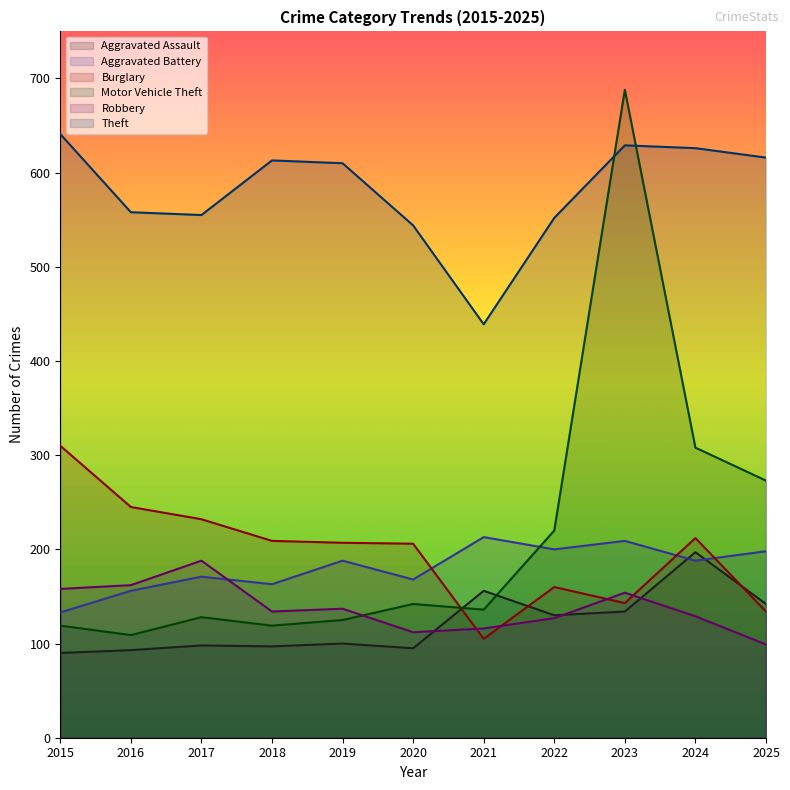

What is the difference between the maximum and second lowest values in the Burglary series?

176